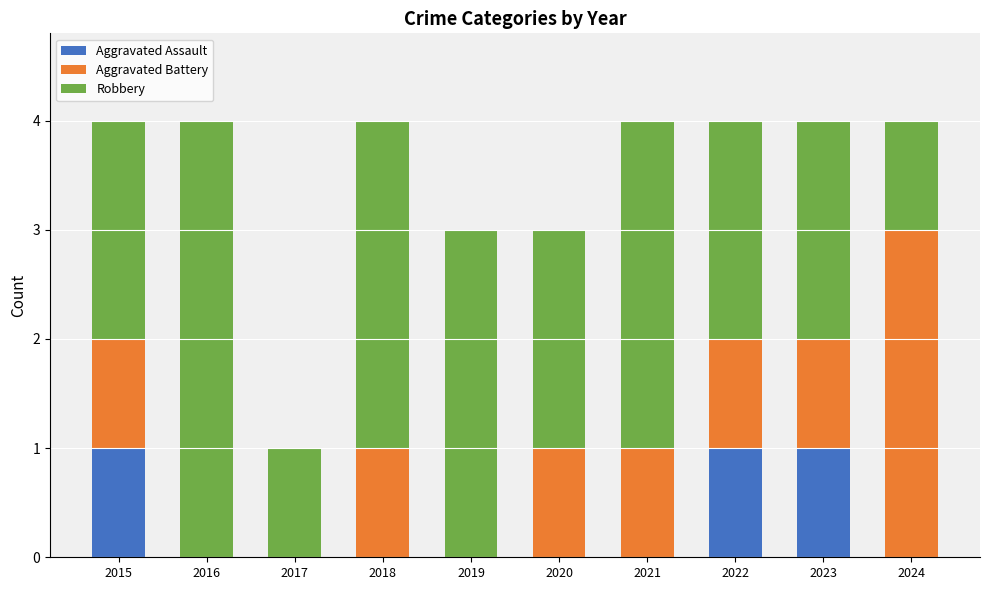

Is it true that Aggravated Assault equals 0 at 2016?

True